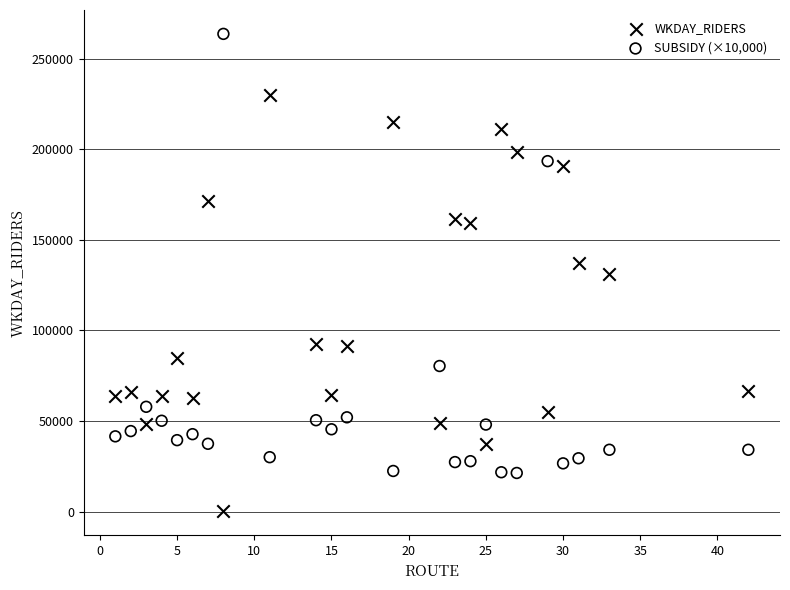

Which series contains the lowest Y value?

WKDAY_RIDERS